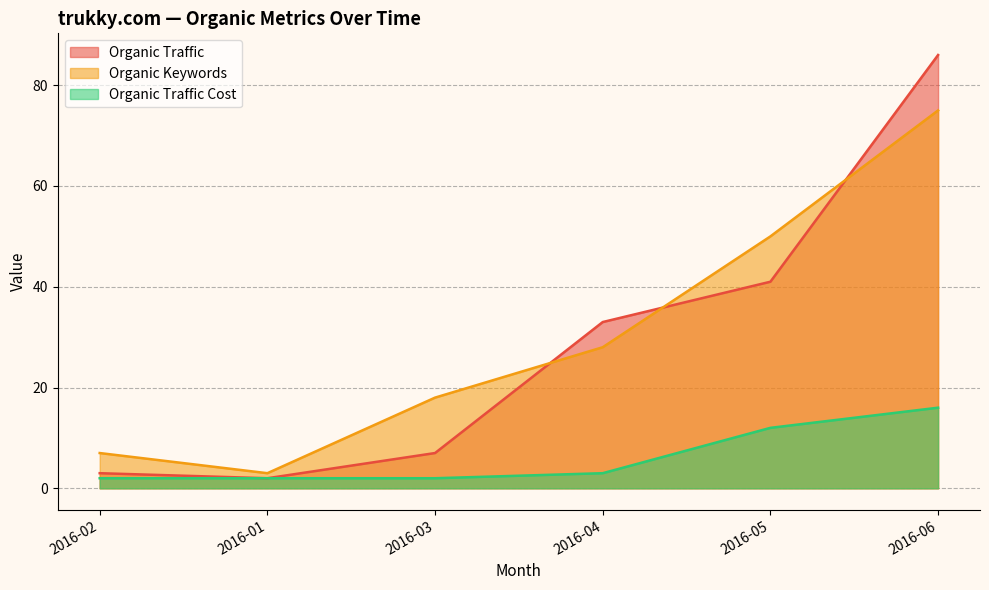

The value of Organic Traffic at 2016-04 is 33. True or false?

True